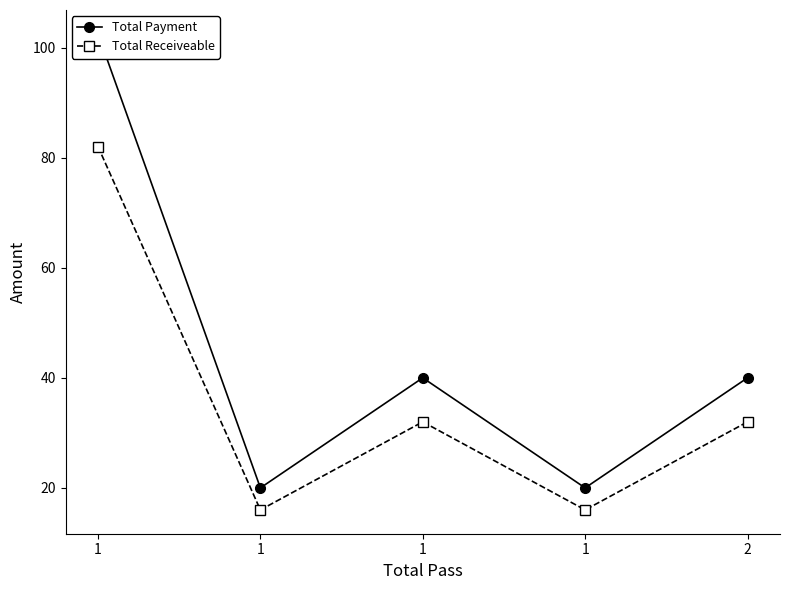

Where is the first local minimum for Total Receiveable?

1